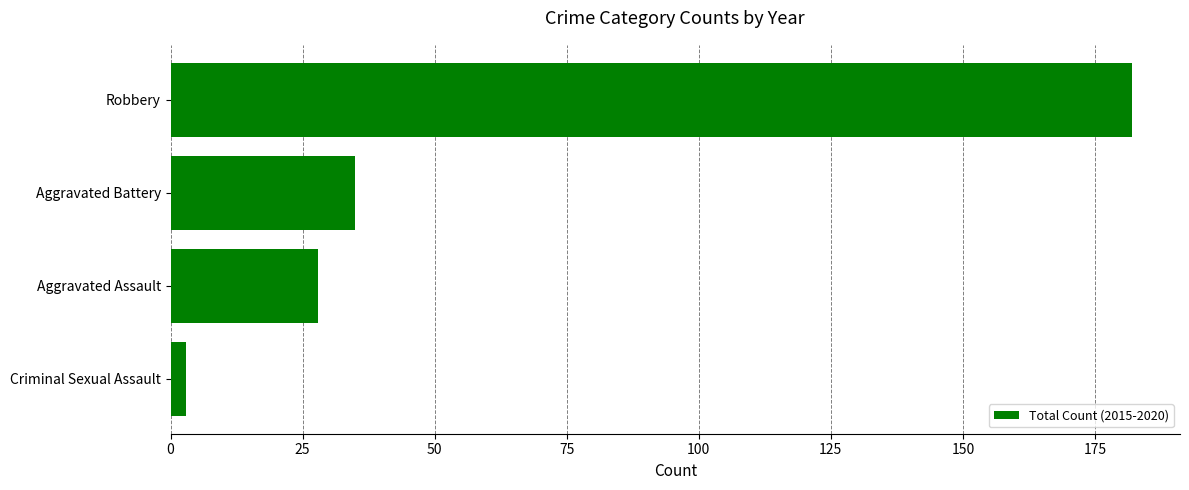

List the labels in order of value, largest first.

Robbery, Aggravated Battery, Aggravated Assault, Criminal Sexual Assault